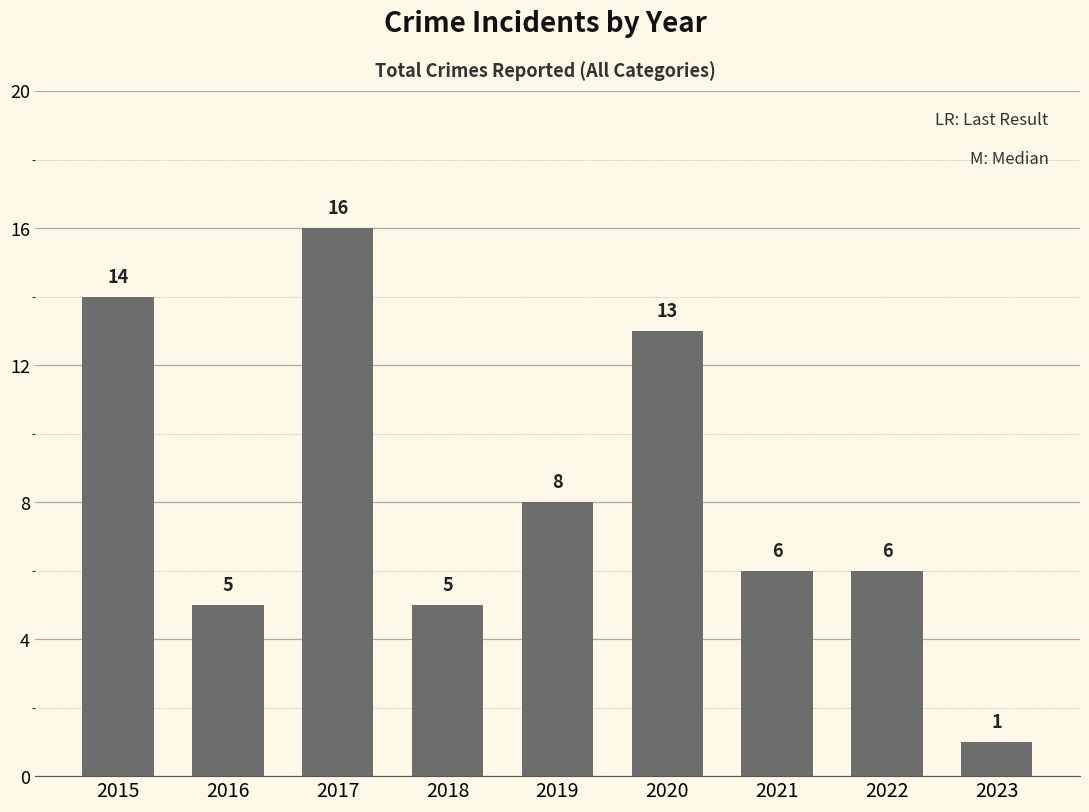

Reading left to right, list all the values displayed in this chart.

14	5	16	5	8	13	6	6	1